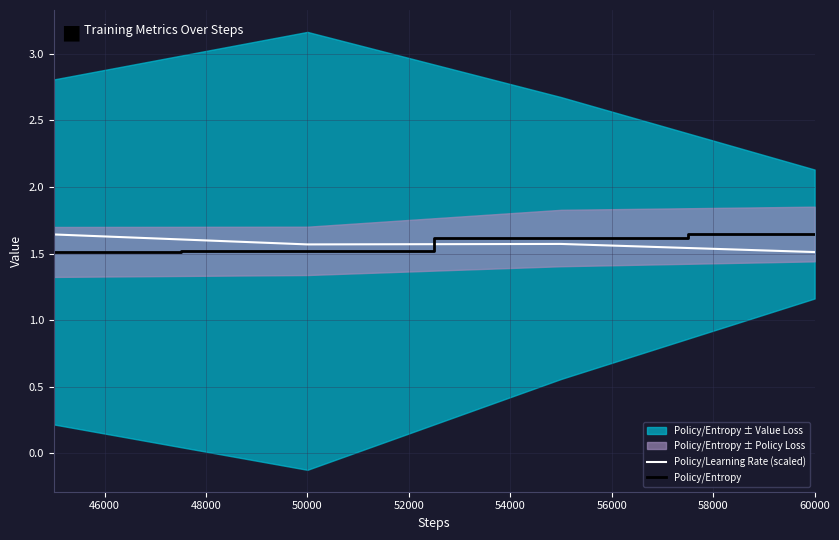

The value of Policy/Entropy at 50000 is 1.5. True or false?

True